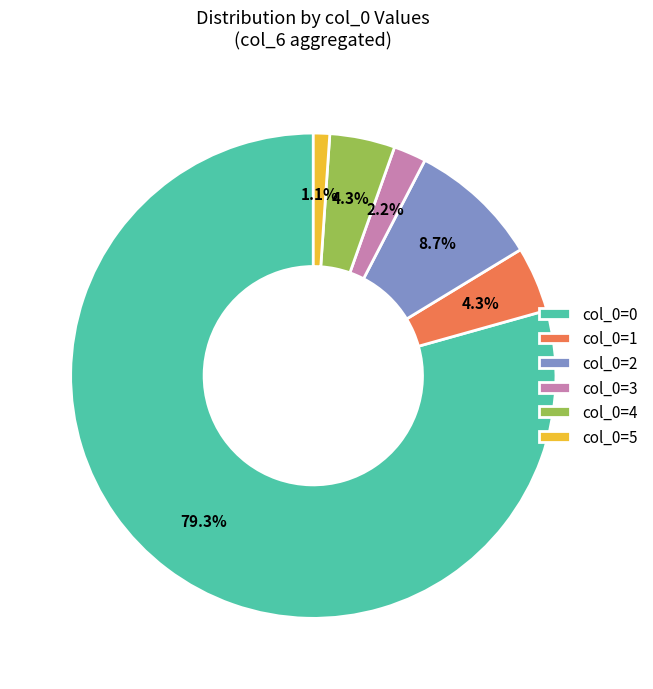

To the nearest percent, what is the average slice percentage?

17%